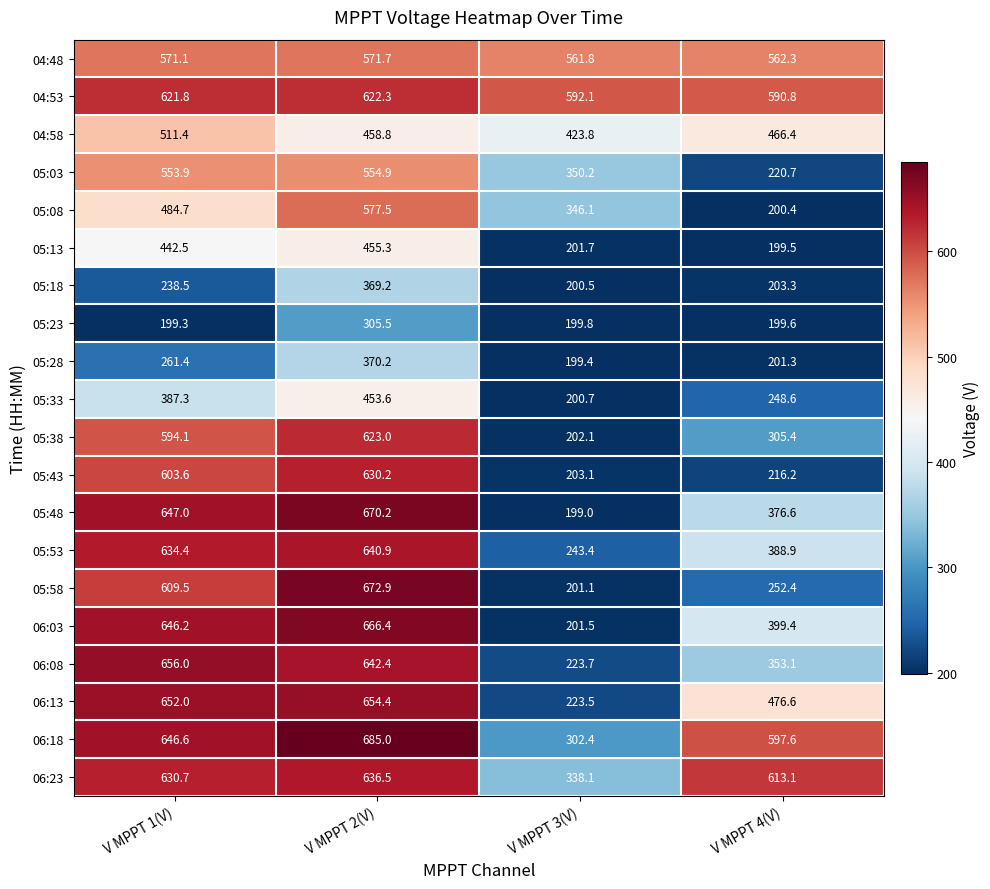

Is it true that 05:03 equals 554.9 at V MPPT 2(V)?

True